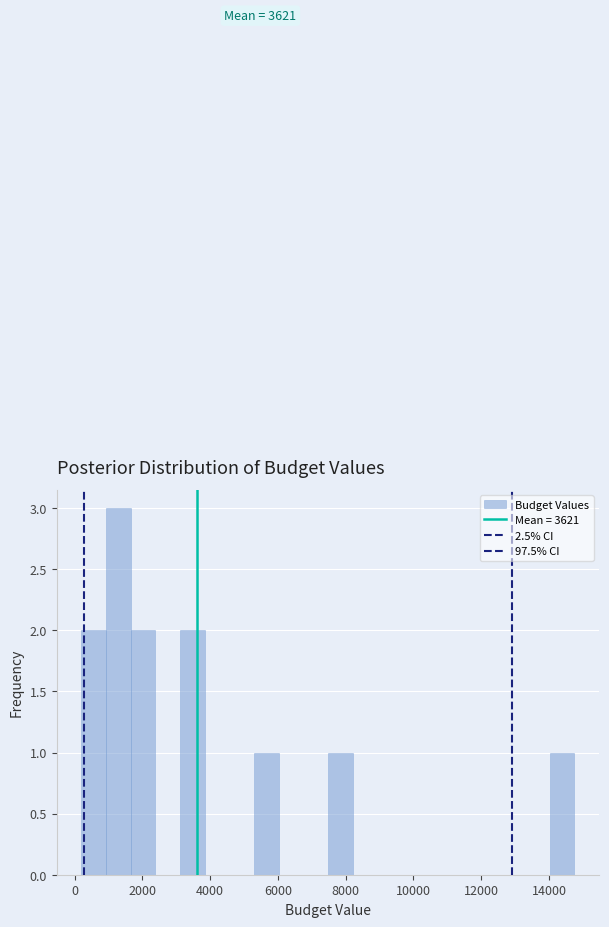

Around what value on the x-axis is the tallest bar? Give the approximate position of its centre, as read against the axis.

1200